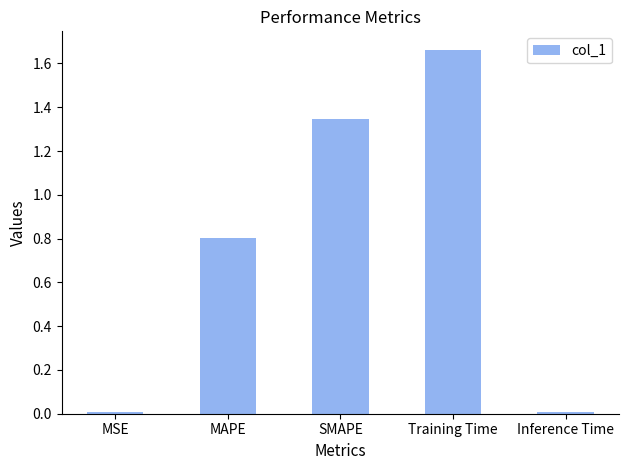

Does the chart contain stacked bars?

No